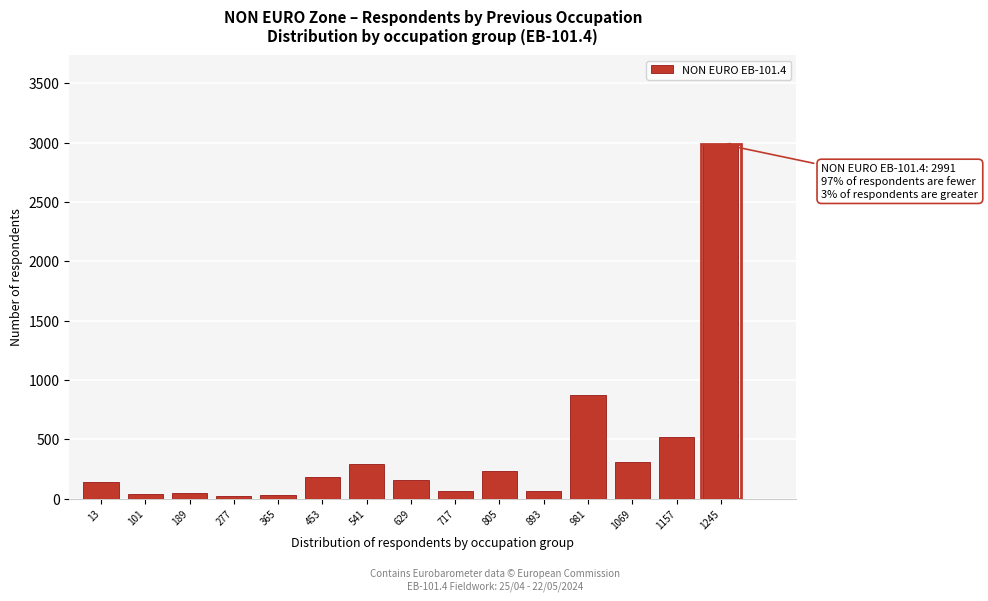

What is the greatest value displayed?

2991